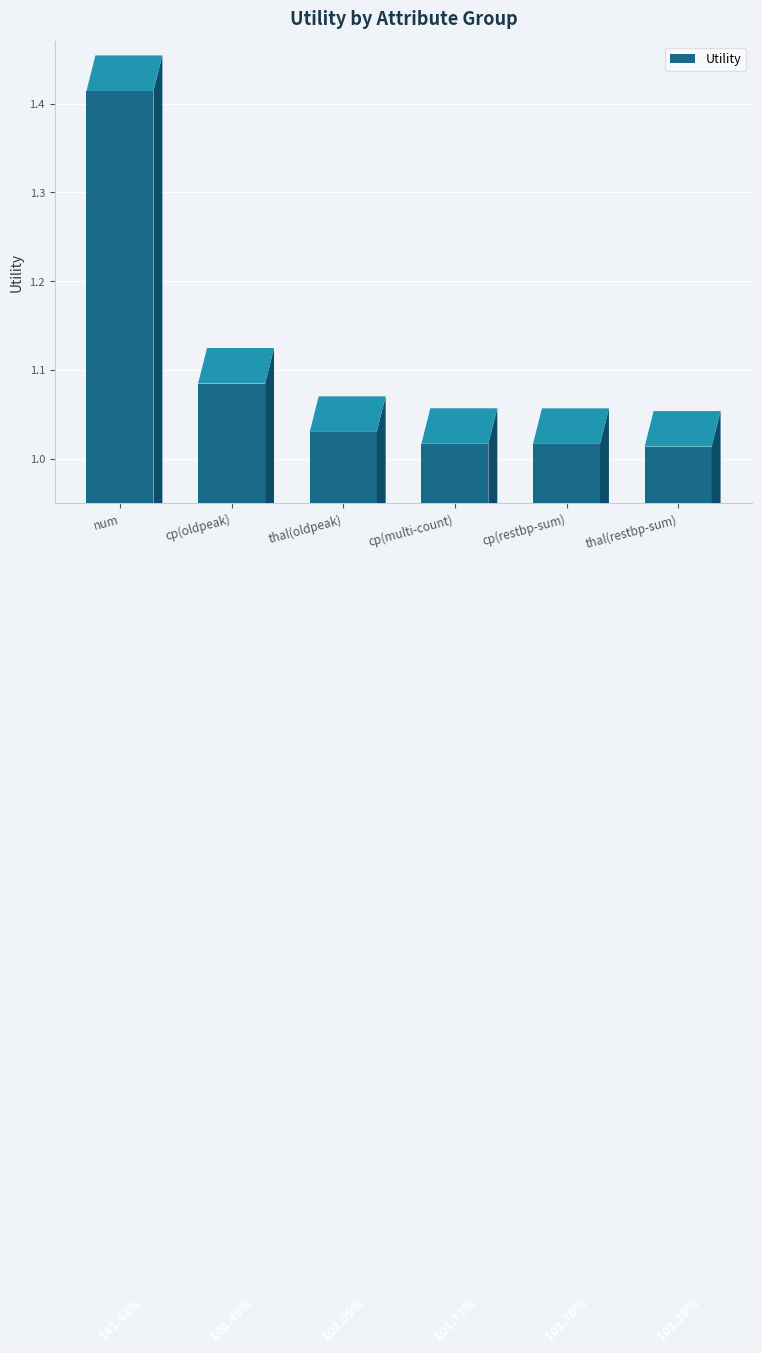

List the labels in order of value, largest first.

num, cp(oldpeak), thal(oldpeak), cp(multi-count), cp(restbp-sum), thal(restbp-sum)